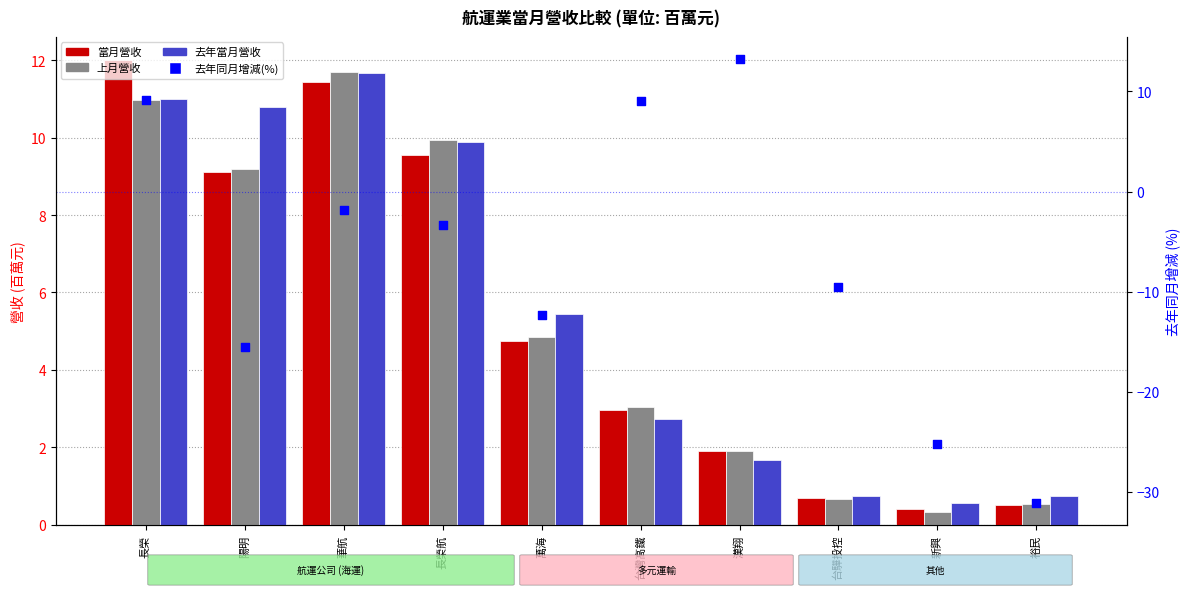

What are all the series names shown in the legend?

當月營收, 上月營收, 去年當月營收, 去年同月增減(%)